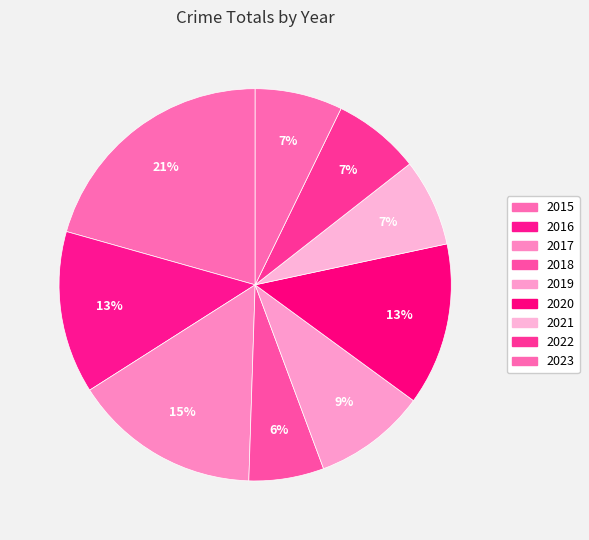

The 2018 slice represents 1% of the pie. True or false?

False